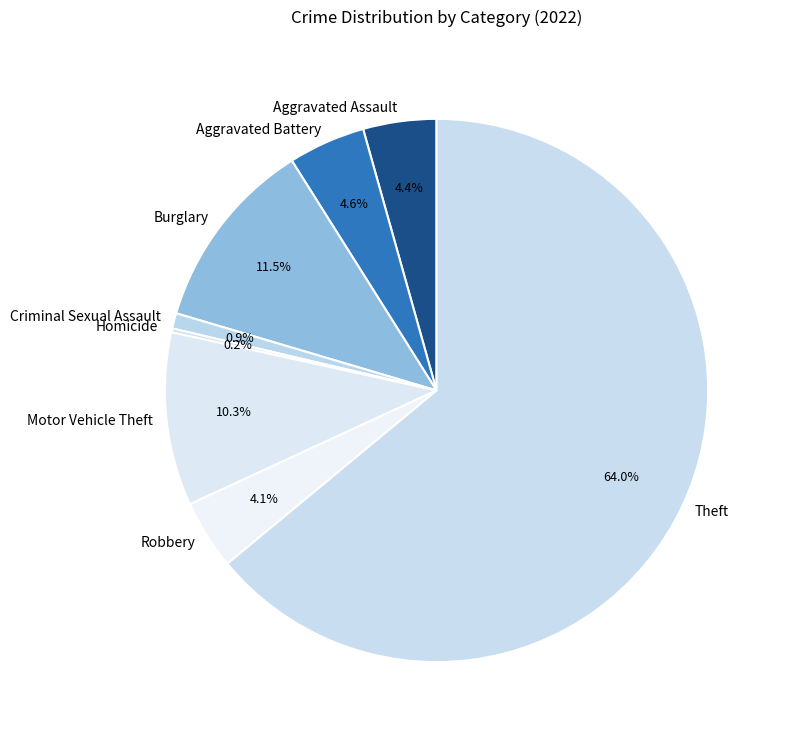

What is the majority slice?

Theft